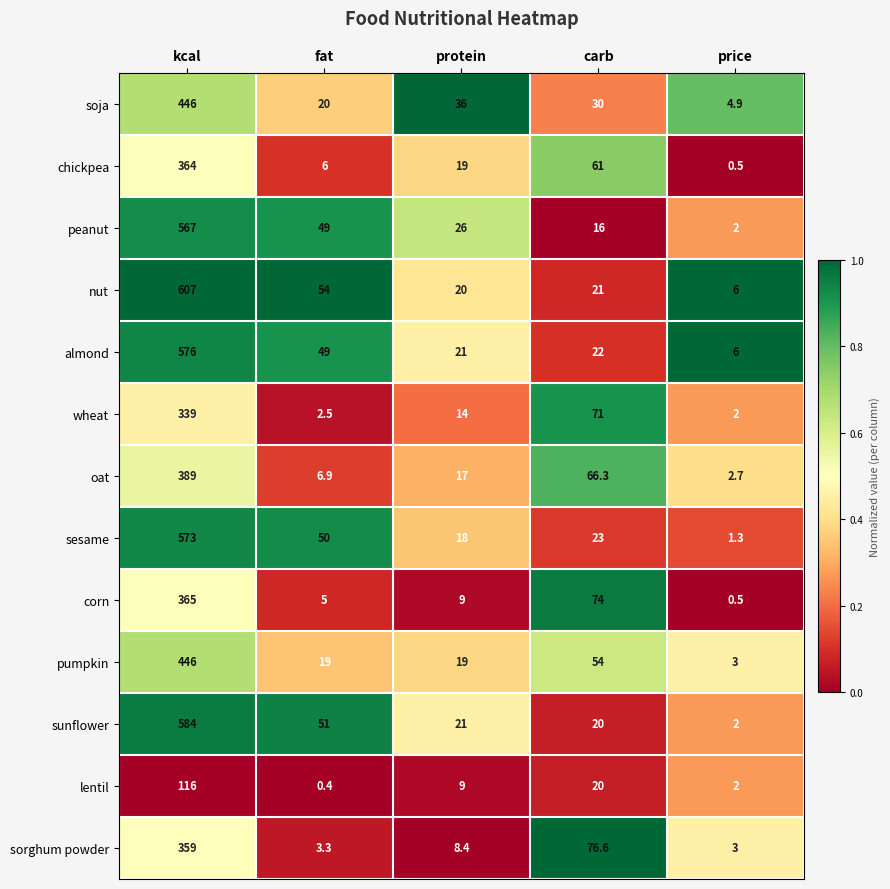

What is the sum of all soja values?

536.9